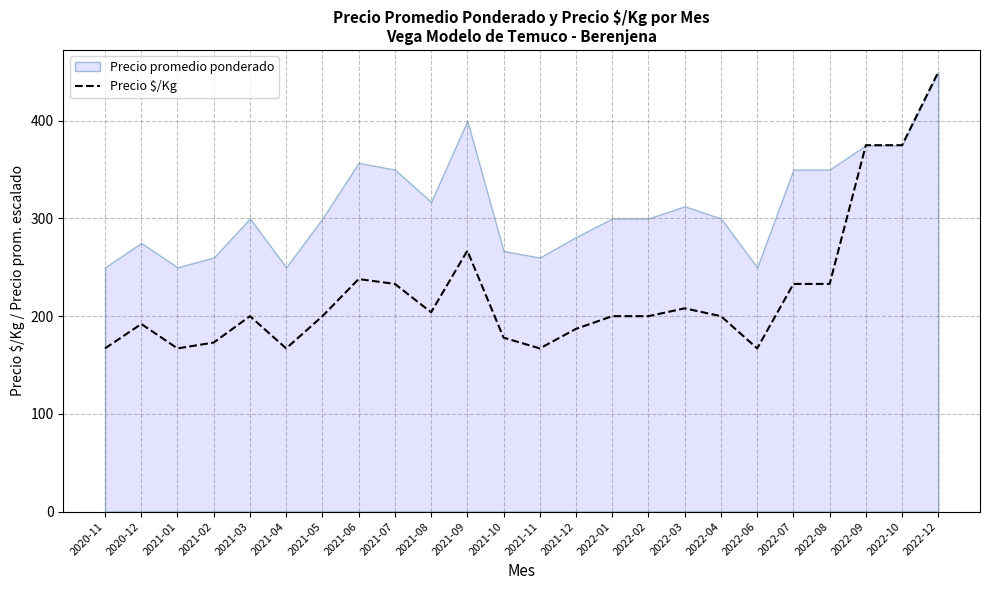

Is it true that the value at 2022-03 is 208?

True